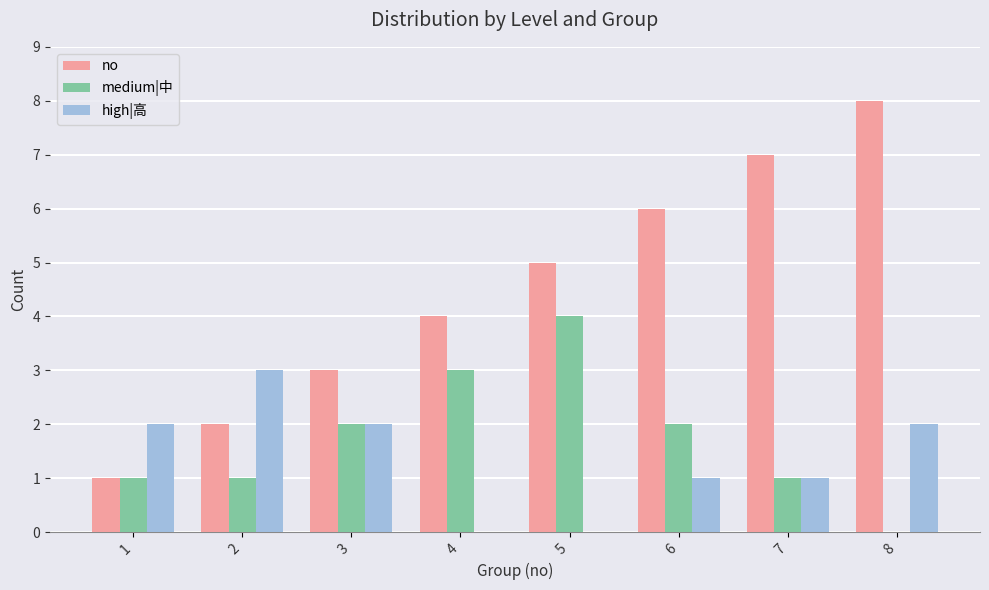

Does the chart contain stacked bars?

No